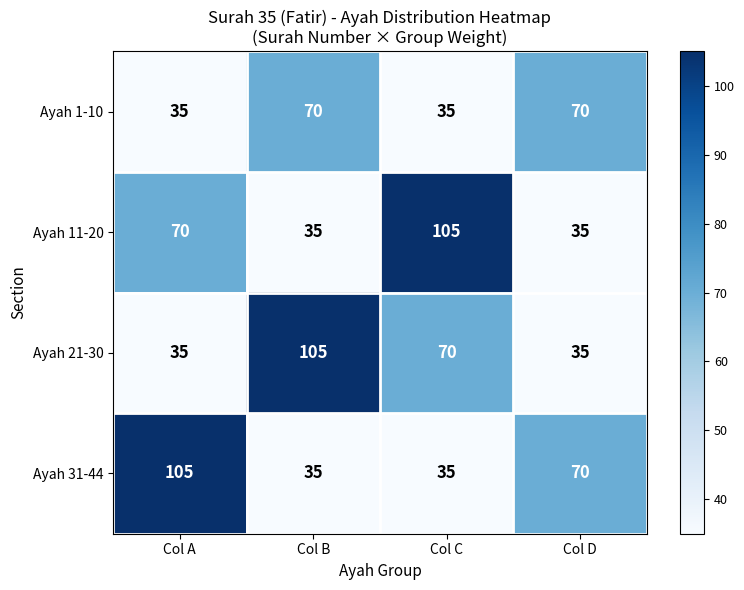

What is the sum of all Ayah 21-30 values?

245